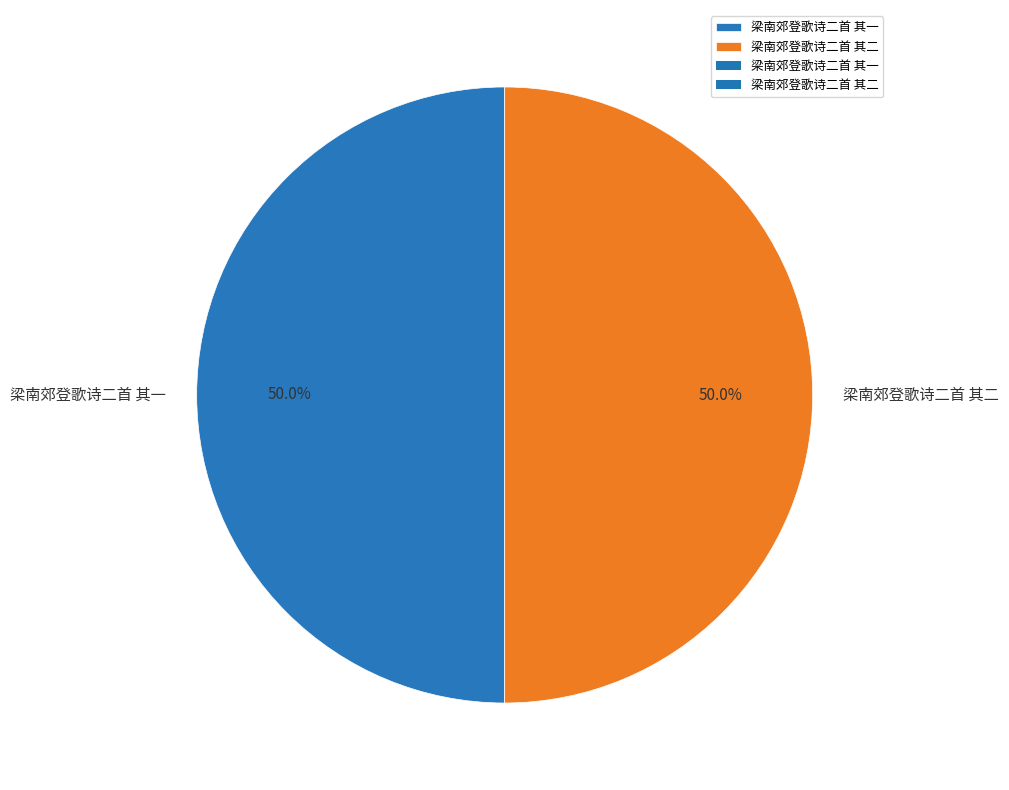

What is the ratio of the value at 梁南郊登歌诗二首 其一 to the value at 梁南郊登歌诗二首 其二?

1.0